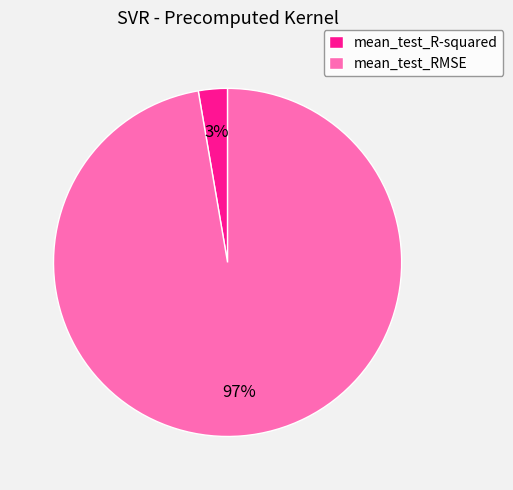

What percentage is the mean_test_R-squared slice, to the nearest percent?

3%